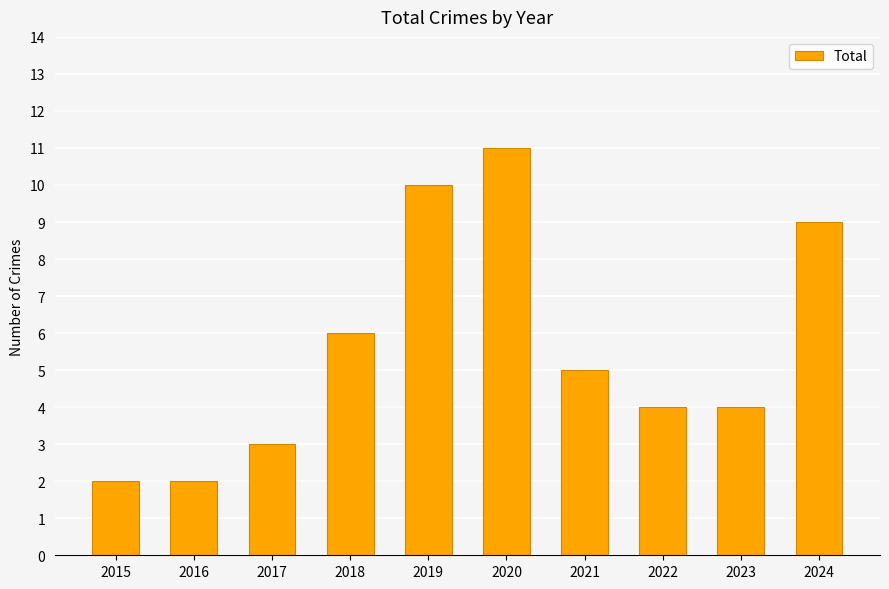

What value does the data have at 2017?

3